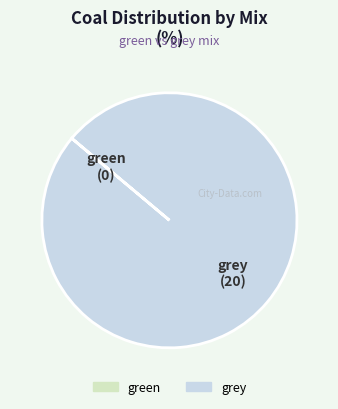

Which slice is the largest?

grey